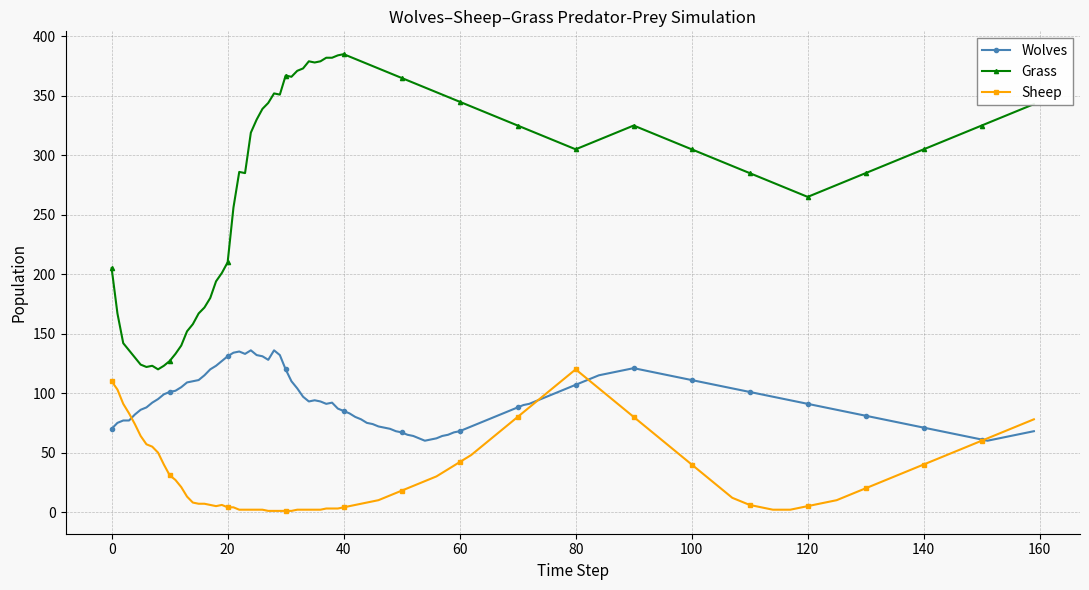

Which series has the largest total across all categories?

Grass